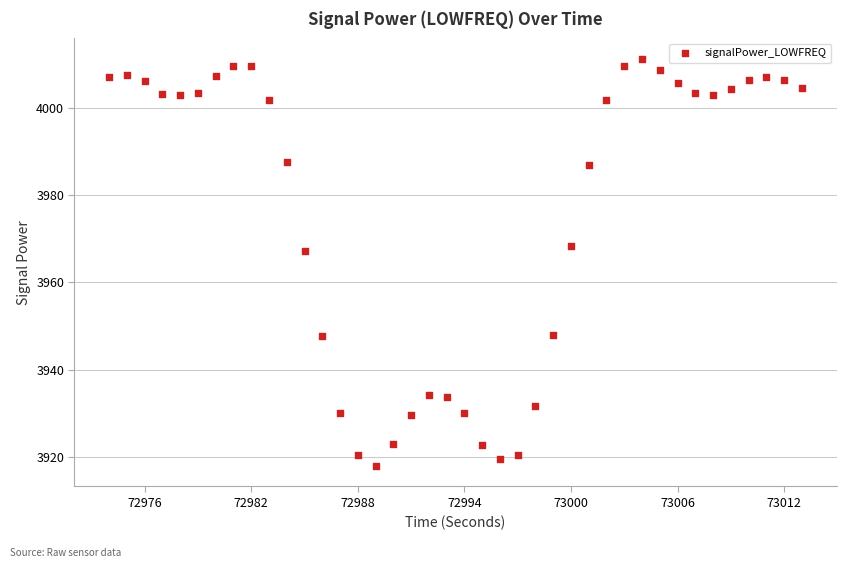

What is the range of Y values (max minus min)?

93.3